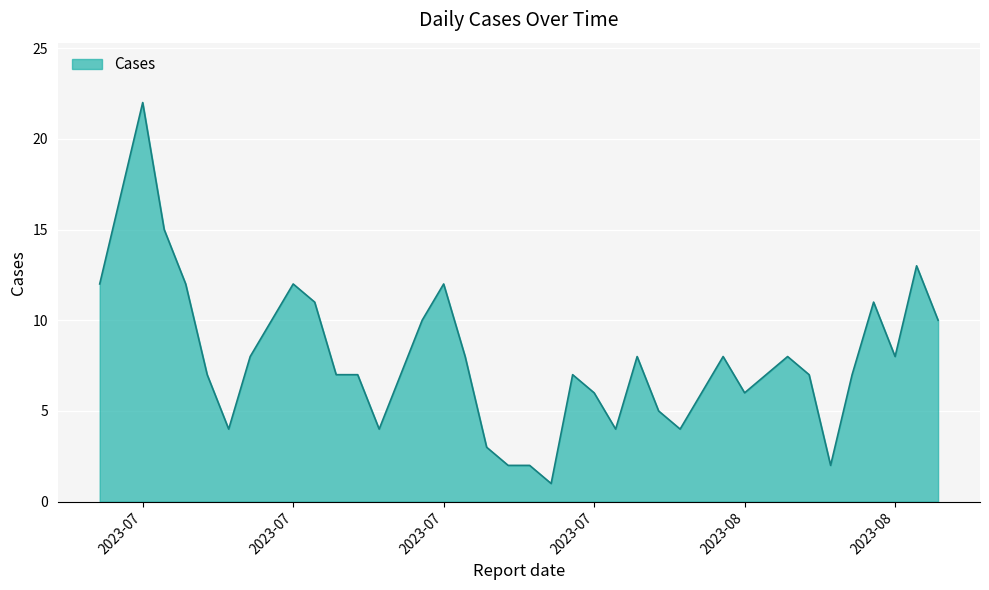

What is the smallest value displayed?

1